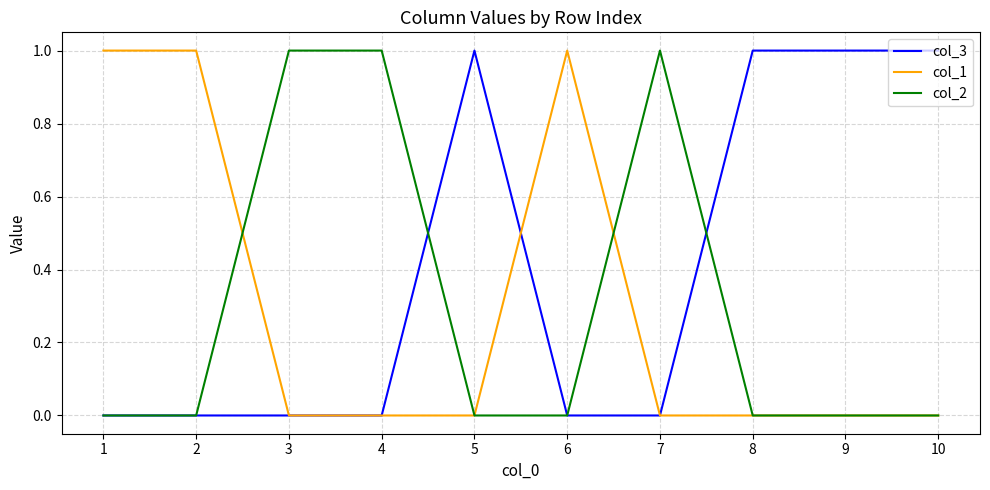

How many categories are shown in the chart?

10